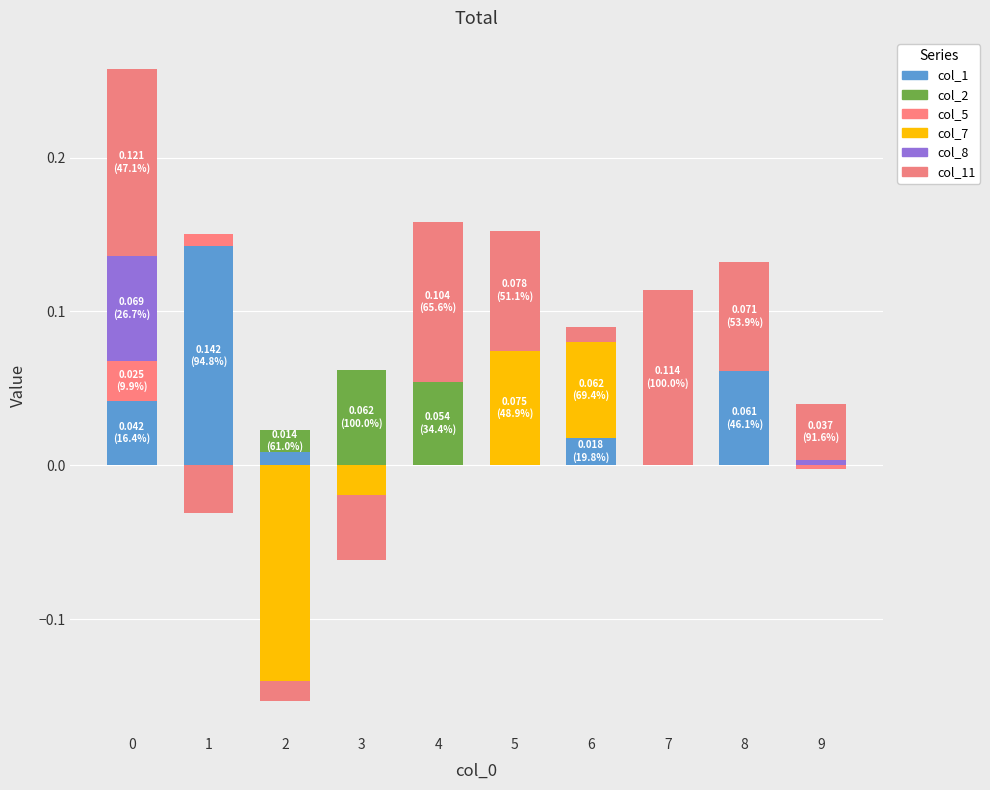

Between 1 and 9, which is larger?

1